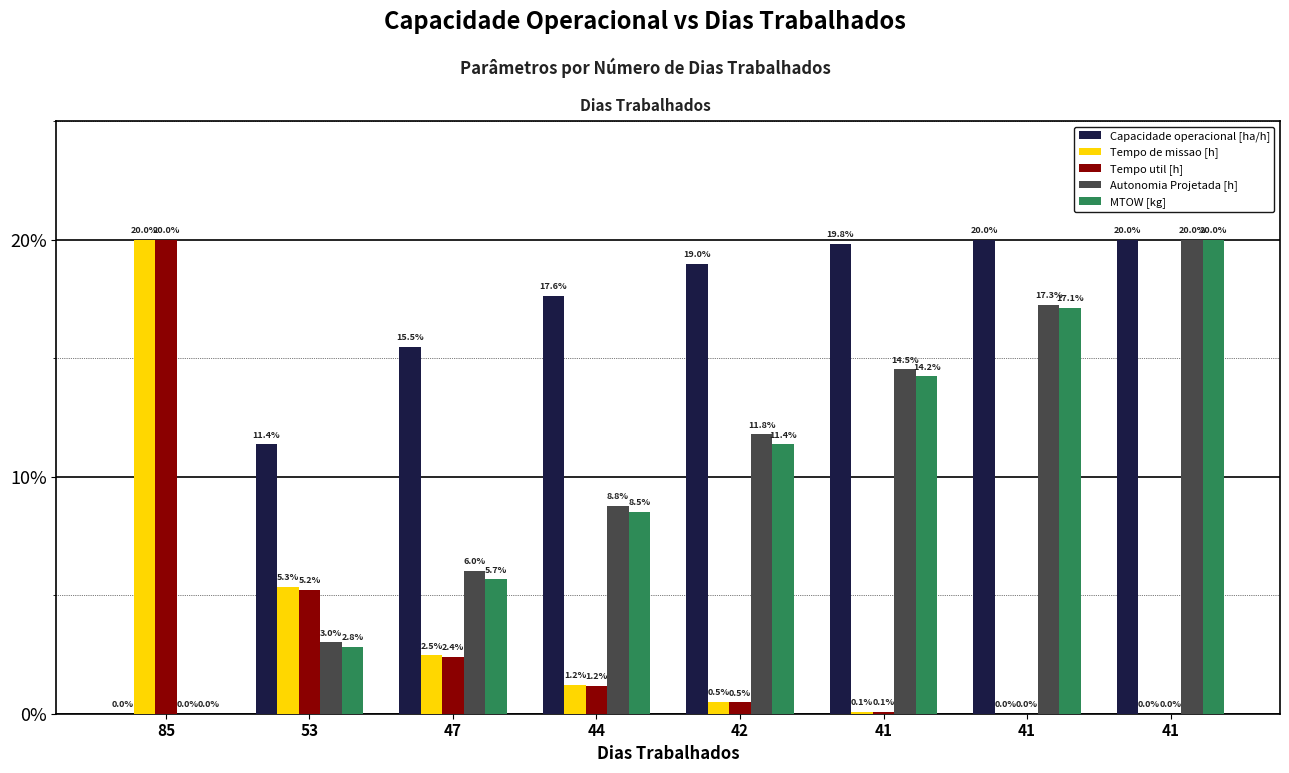

Reading left to right, extract all data points from this chart.

Capacidade operacional [ha/h]: 85=0.0	53=11.4	47=15.5	44=17.6	42=19.0	41=19.8	41=20.0	41=20.0
Tempo de missao [h]: 85=20.0	53=5.3	47=2.5	44=1.2	42=0.5	41=0.1	41=0.0	41=0.0
Tempo util [h]: 85=20.0	53=5.2	47=2.4	44=1.2	42=0.5	41=0.1	41=0.0	41=0.0
Autonomia Projetada [h]: 85=0.0	53=3.0	47=6.0	44=8.8	42=11.8	41=14.5	41=17.3	41=20.0
MTOW [kg]: 85=0.0	53=2.8	47=5.7	44=8.5	42=11.4	41=14.2	41=17.1	41=20.0